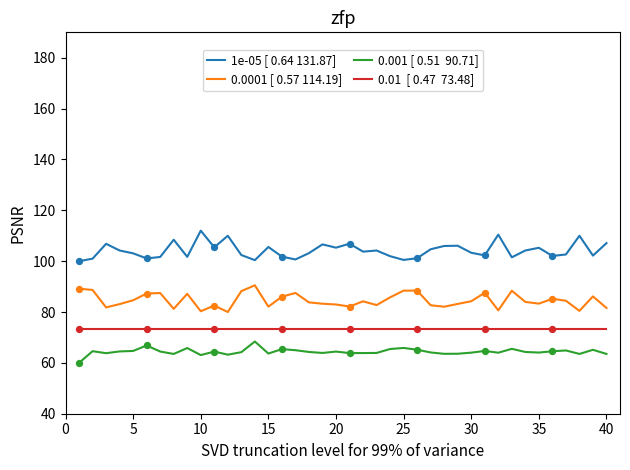

What is the greatest value displayed?

112.0